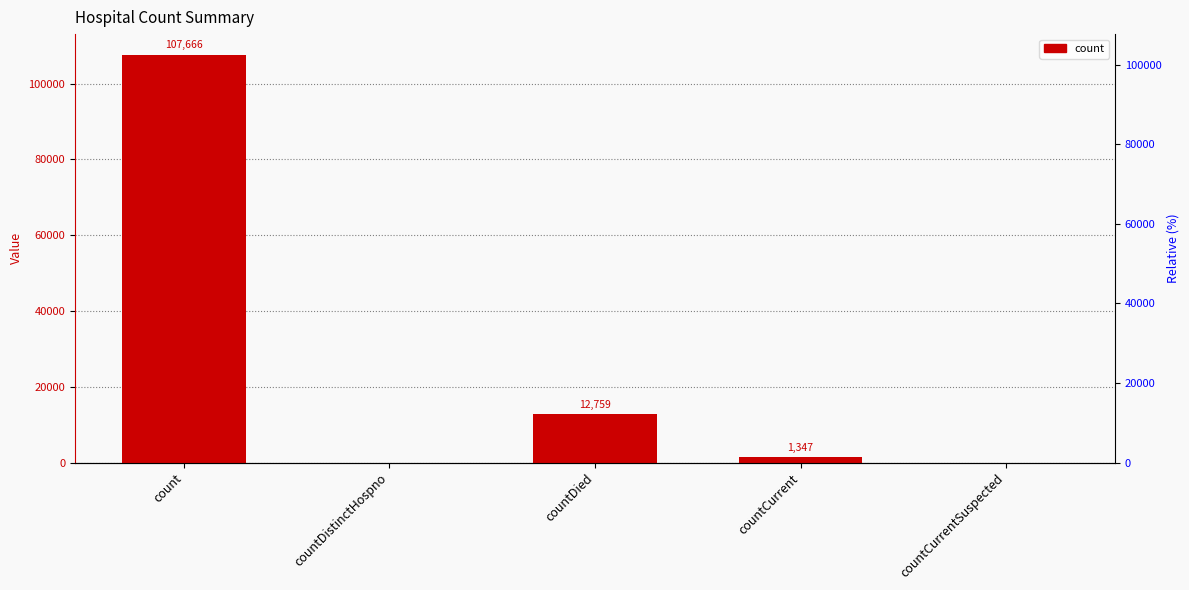

Which has a higher value, countCurrentSuspected or countCurrent?

countCurrent